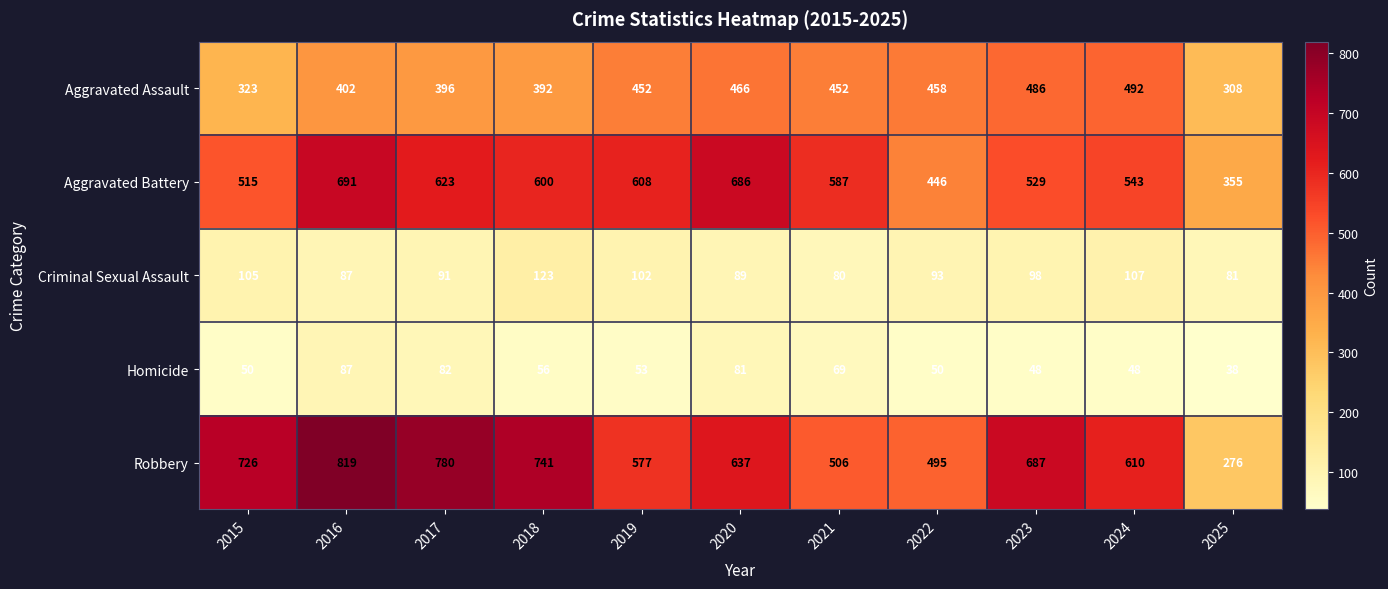

What is the difference between the Criminal Sexual Assault values at 2024 and 2025?

26